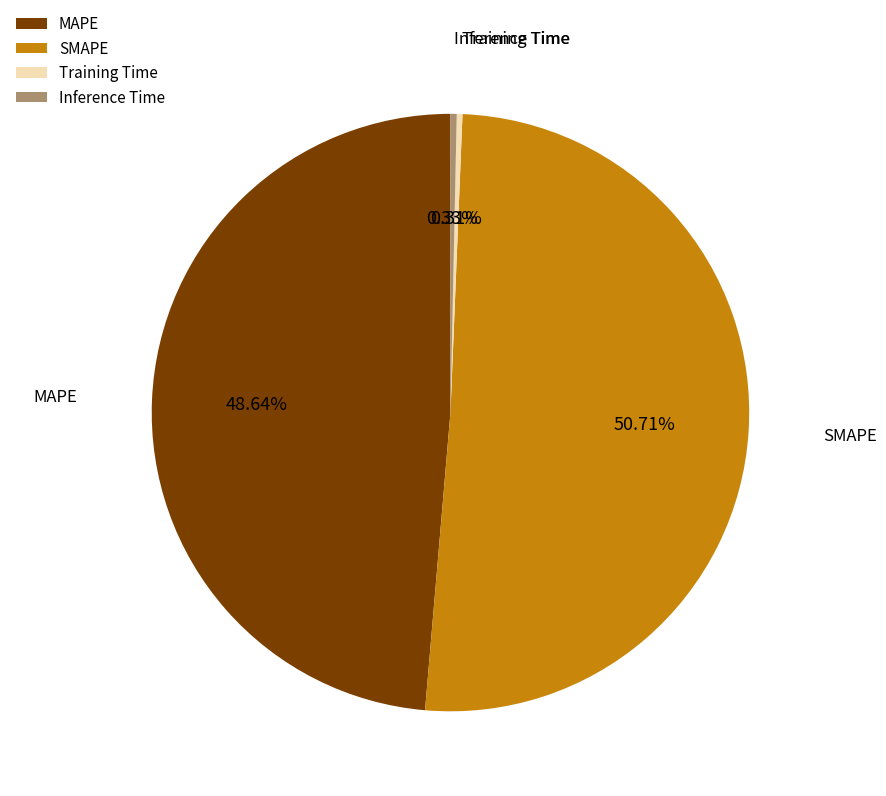

Do MAPE and Training Time together represent more than half of the pie?

No